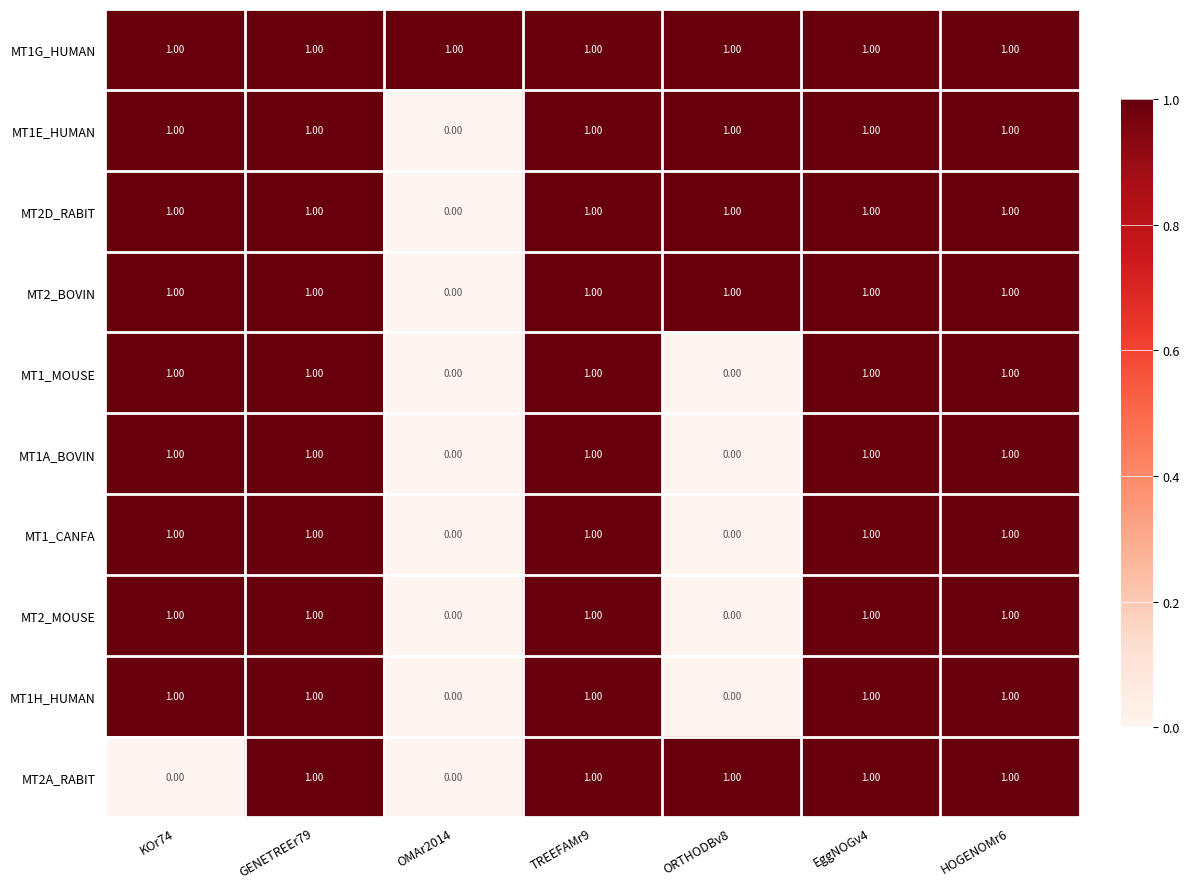

What is the sum of all MT1E_HUMAN values?

6